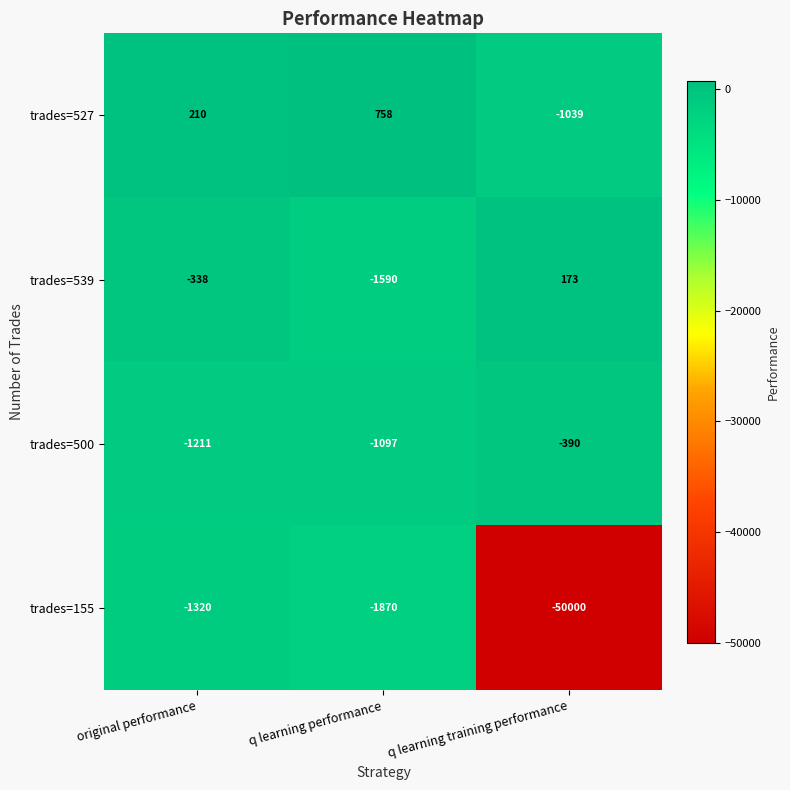

Which series changed the most between original performance and q learning performance?

trades=539